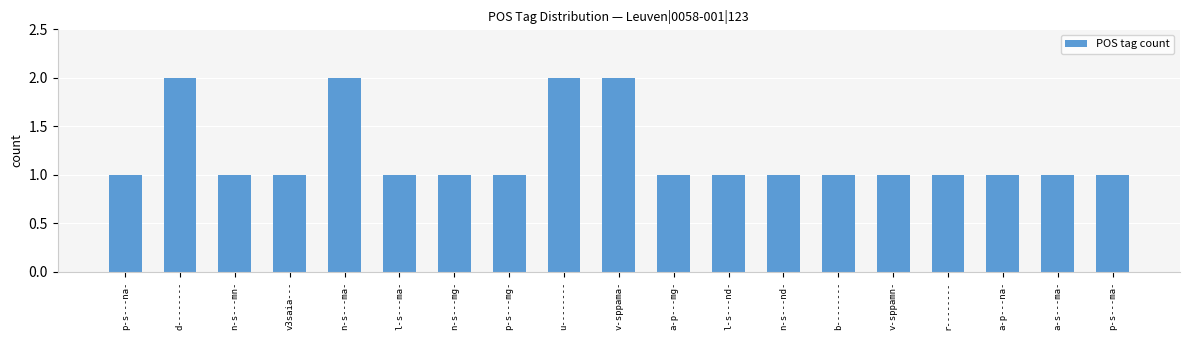

What is the difference between the second highest and second lowest values?

1